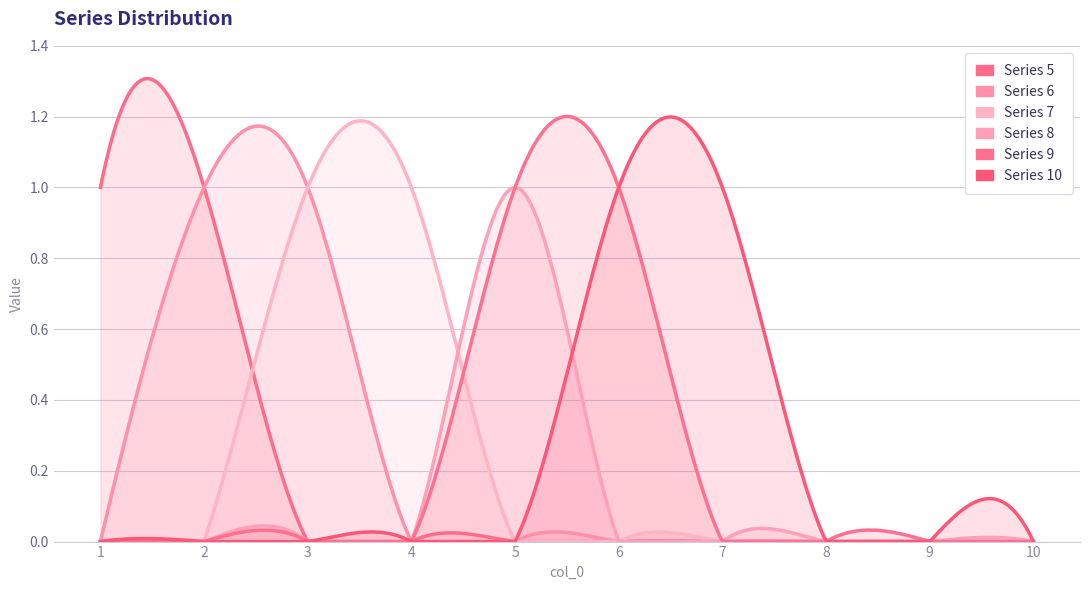

At which label does 8 reach its minimum?

1